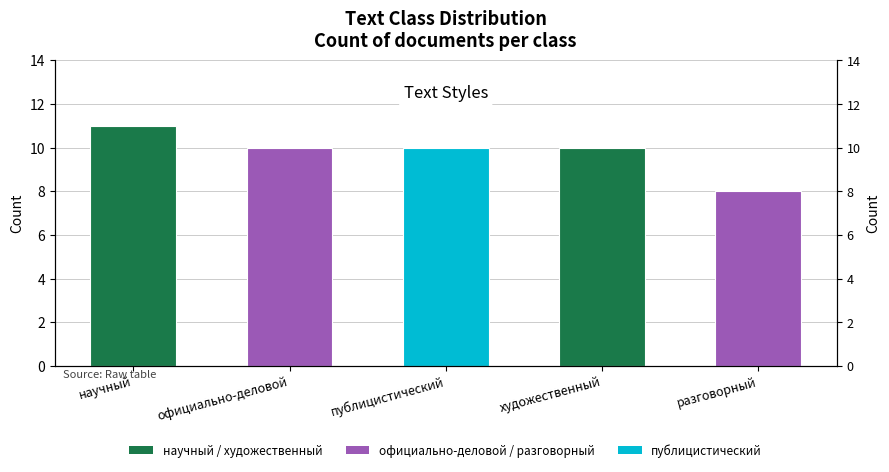

What is the difference between the maximum and minimum values?

3